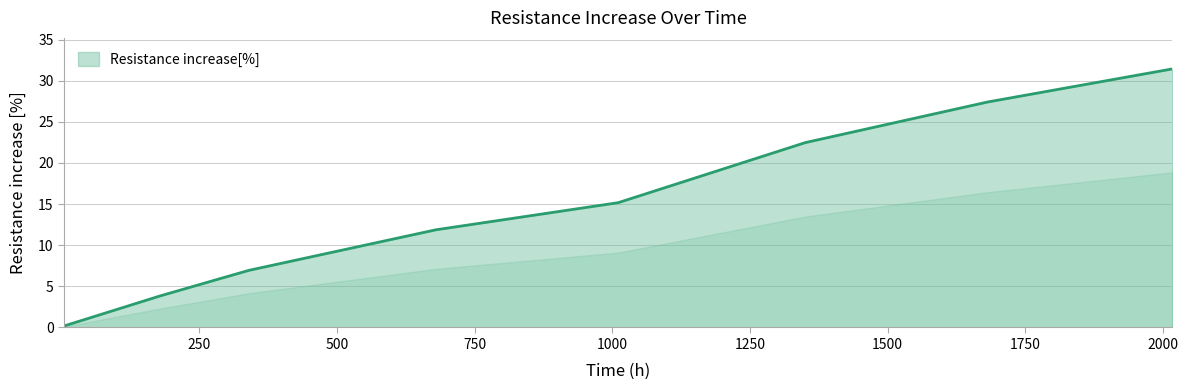

What is the maximum value shown in the chart?

31.4